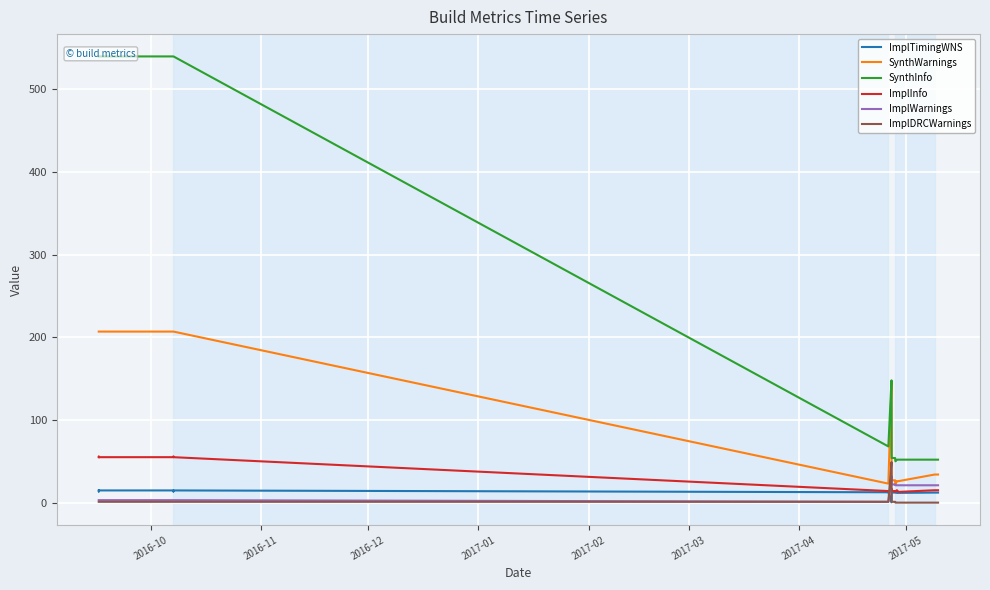

True or false: ImplDRCWarnings has more than 0 points higher than both neighbors.

True